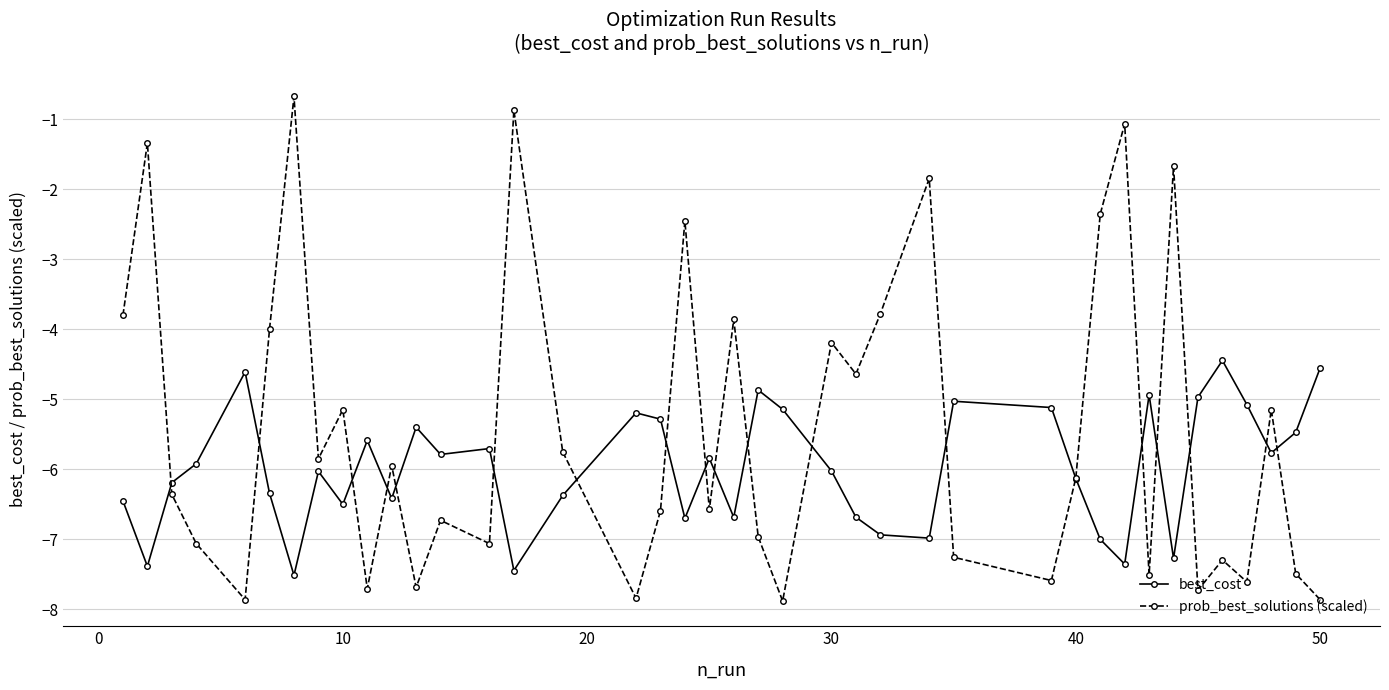

Which series has the largest total across all categories?

prob_best_solutions (scaled)